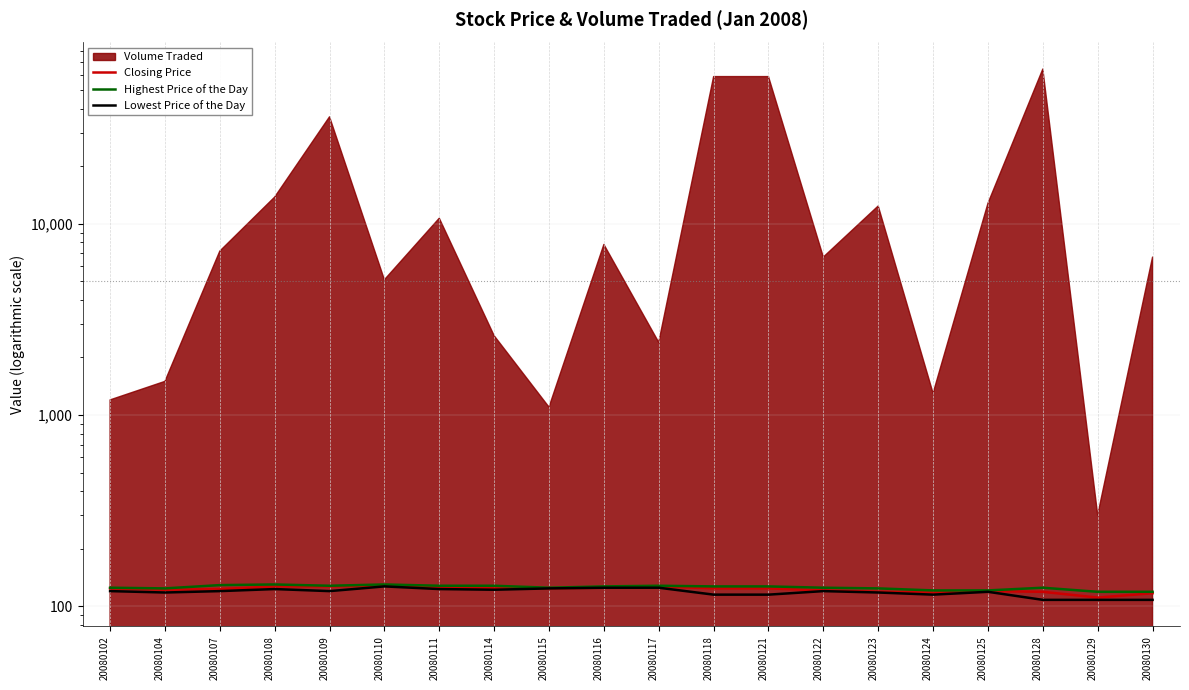

List the labels in order of Closing Price value, smallest first.

20080129, 20080130, 20080124, 20080123, 20080128, 20080125, 20080122, 20080104, 20080107, 20080102, 20080114, 20080115, 20080118, 20080121, 20080116, 20080111, 20080108, 20080109, 20080117, 20080110